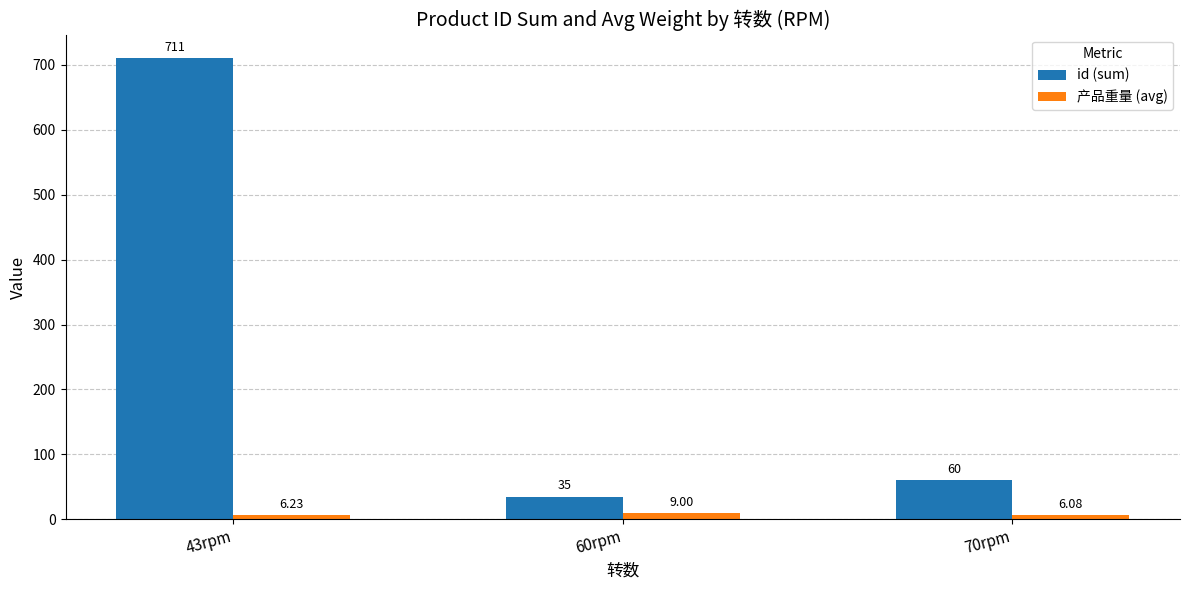

Which series changed the most between 43rpm and 60rpm?

id (sum)